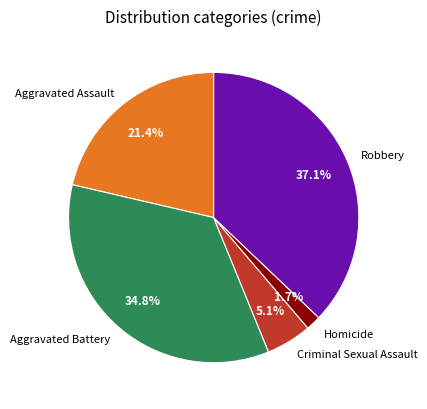

Between Criminal Sexual Assault and Aggravated Assault, which is larger?

Aggravated Assault